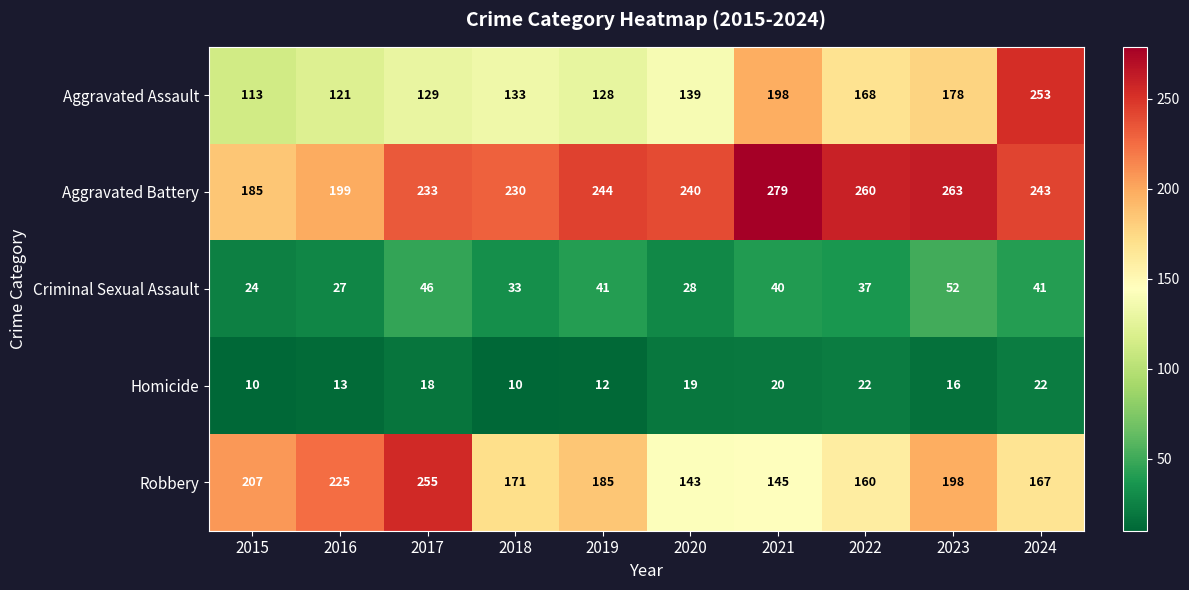

How many distinct data groups are displayed?

5